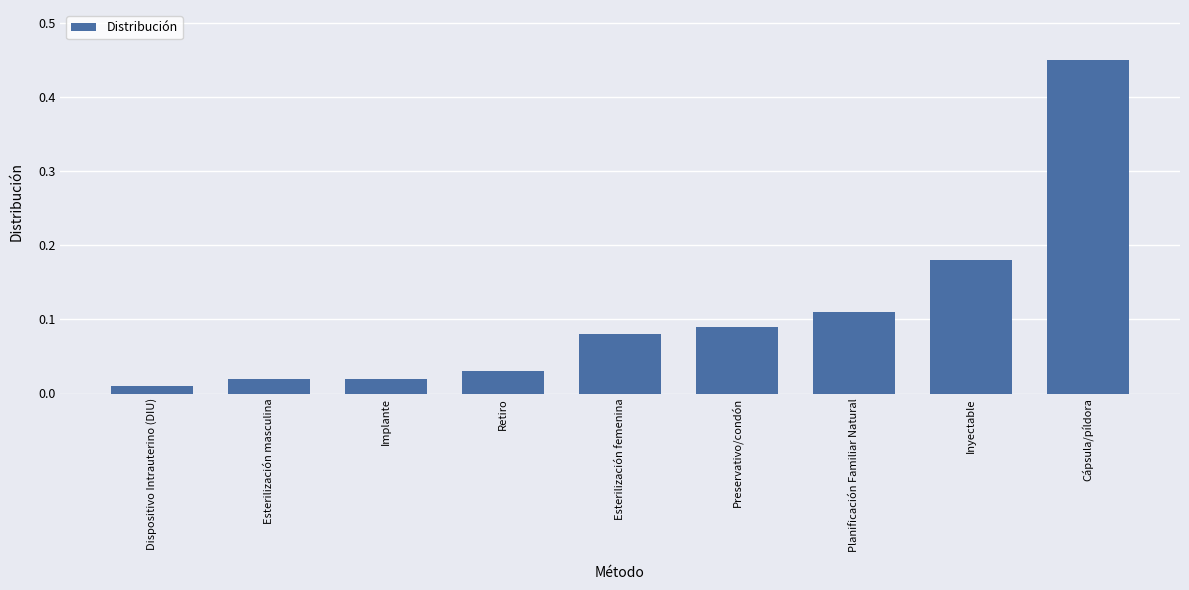

What is the difference between the maximum and minimum values?

0.4